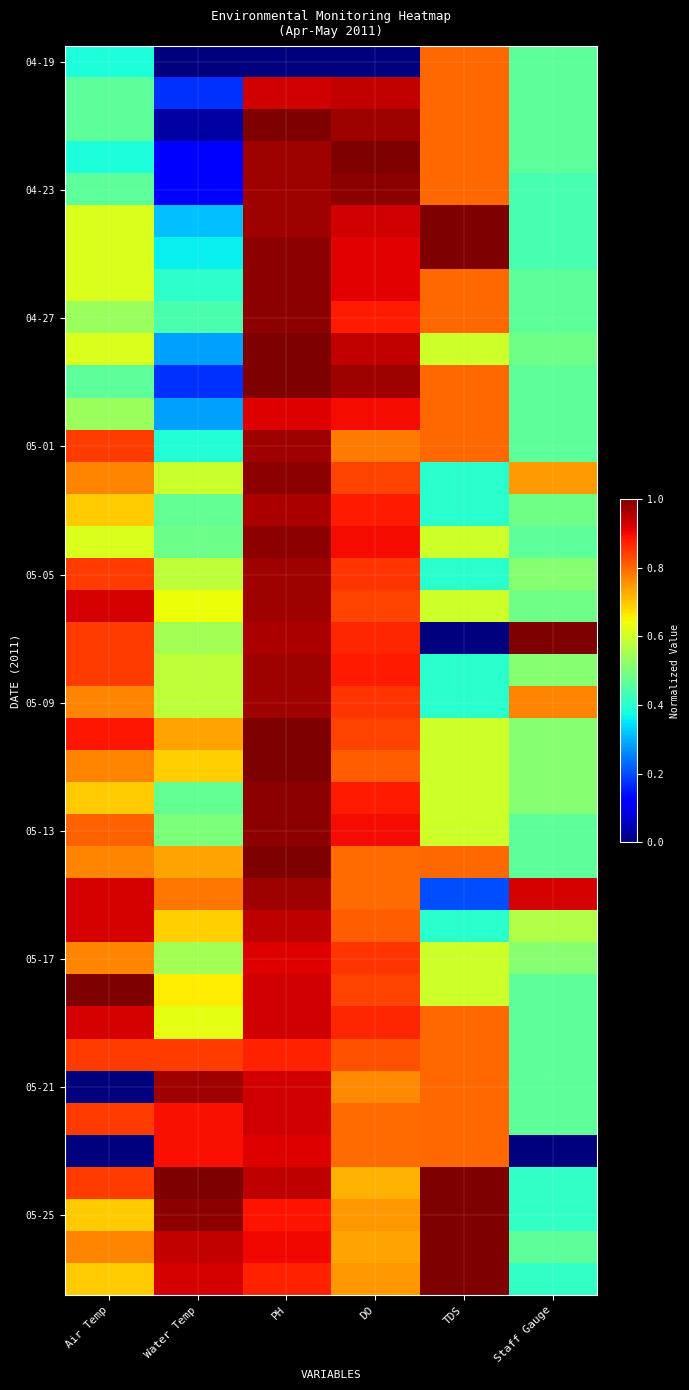

At which category does the chart reach its peak across all series?

PH